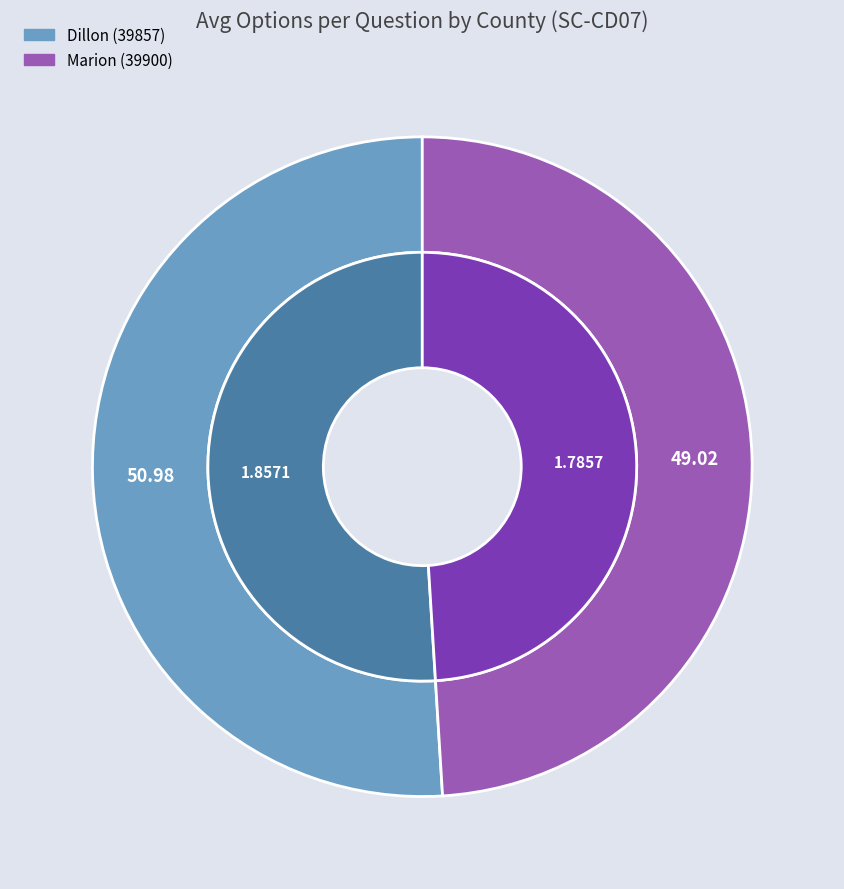

Is Dillon (39857) the majority of the pie?

Yes